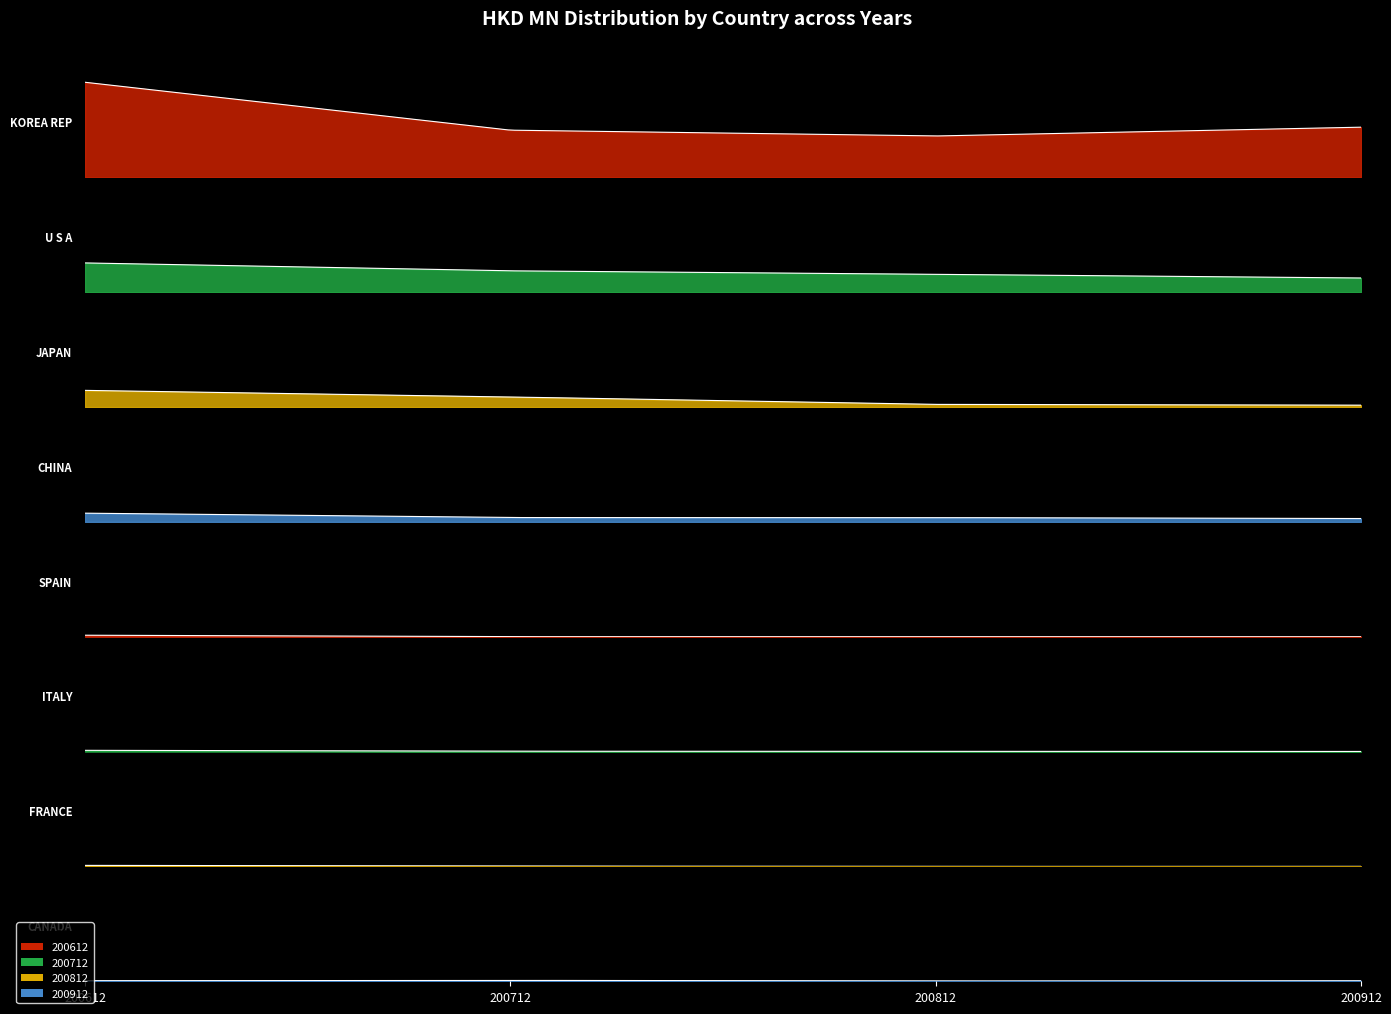

What is the sum of the 200712 values at FRANCE and JAPAN?

5.6